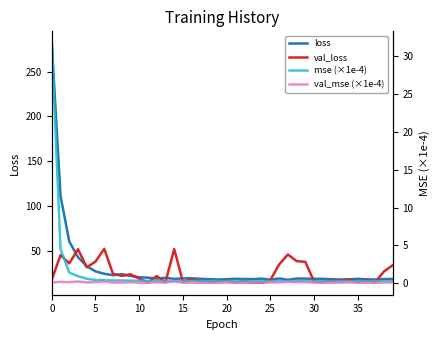

Reading left to right, transcribe all the data shown in this chart.

loss: 281.5	111.2	60.2	42.6	32.5	26.8	24.2	22.5	23.7	21.7	20.2	19.8	18.8	19.6	18.4	18.9	19.1	18.5	18.1	17.8	18.0	18.5	18.3	18.2	18.7	17.5	18.9	17.4	18.8	18.7	18.5	18.4	18.0	17.7	18.0	18.5	17.9	17.7	18.2	18.3
val_loss: 17.6	45.0	35.7	51.6	31.3	37.7	52.1	24.1	21.7	23.6	18.8	14.4	21.6	14.7	51.7	14.9	18.3	16.2	15.0	15.7	16.6	14.4	16.0	14.1	14.1	17.1	34.5	45.7	38.3	37.4	15.4	15.0	16.7	16.0	17.9	15.1	17.1	14.9	26.8	33.8
mse (×1e-4): 31.7	4.5	1.4	0.9	0.6	0.4	0.4	0.4	0.4	0.3	0.3	0.3	0.3	0.3	0.3	0.3	0.3	0.3	0.3	0.3	0.3	0.3	0.3	0.3	0.3	0.3	0.3	0.3	0.3	0.3	0.3	0.3	0.3	0.3	0.3	0.3	0.3	0.3	0.3	0.3
val_mse (×1e-4): 0.1	0.2	0.1	0.2	0.1	0.1	0.2	0.1	0.1	0.1	0.1	0.1	0.1	0.1	0.2	0.1	0.1	0.1	0.1	0.1	0.1	0.1	0.1	0.1	0.1	0.1	0.1	0.2	0.1	0.1	0.1	0.1	0.1	0.1	0.1	0.1	0.1	0.1	0.1	0.1